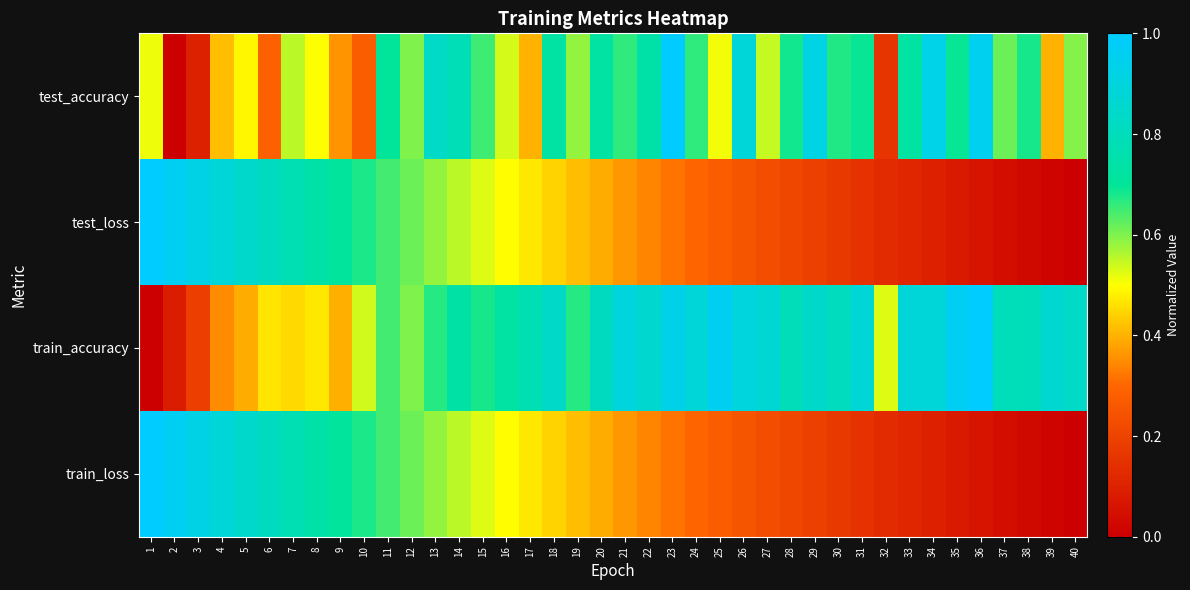

Which series changed the most between 11 and 25?

train_loss